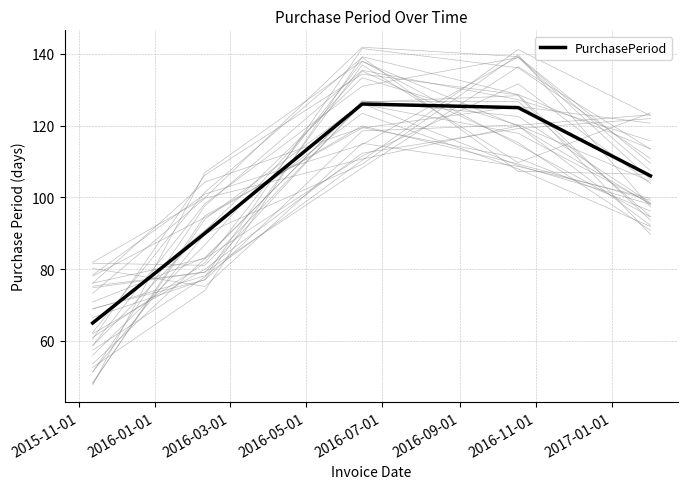

What is the maximum value for PurchasePeriod?

126